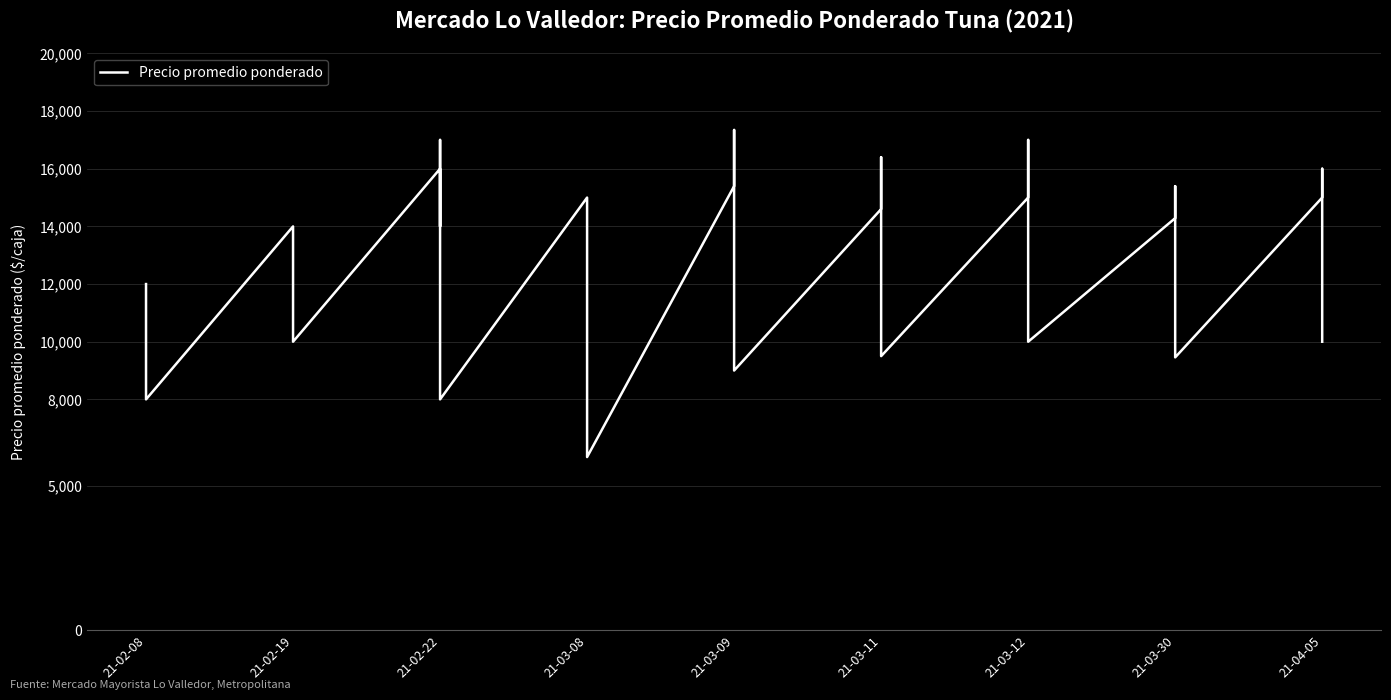

The value at 29 is 22304. True or false?

False